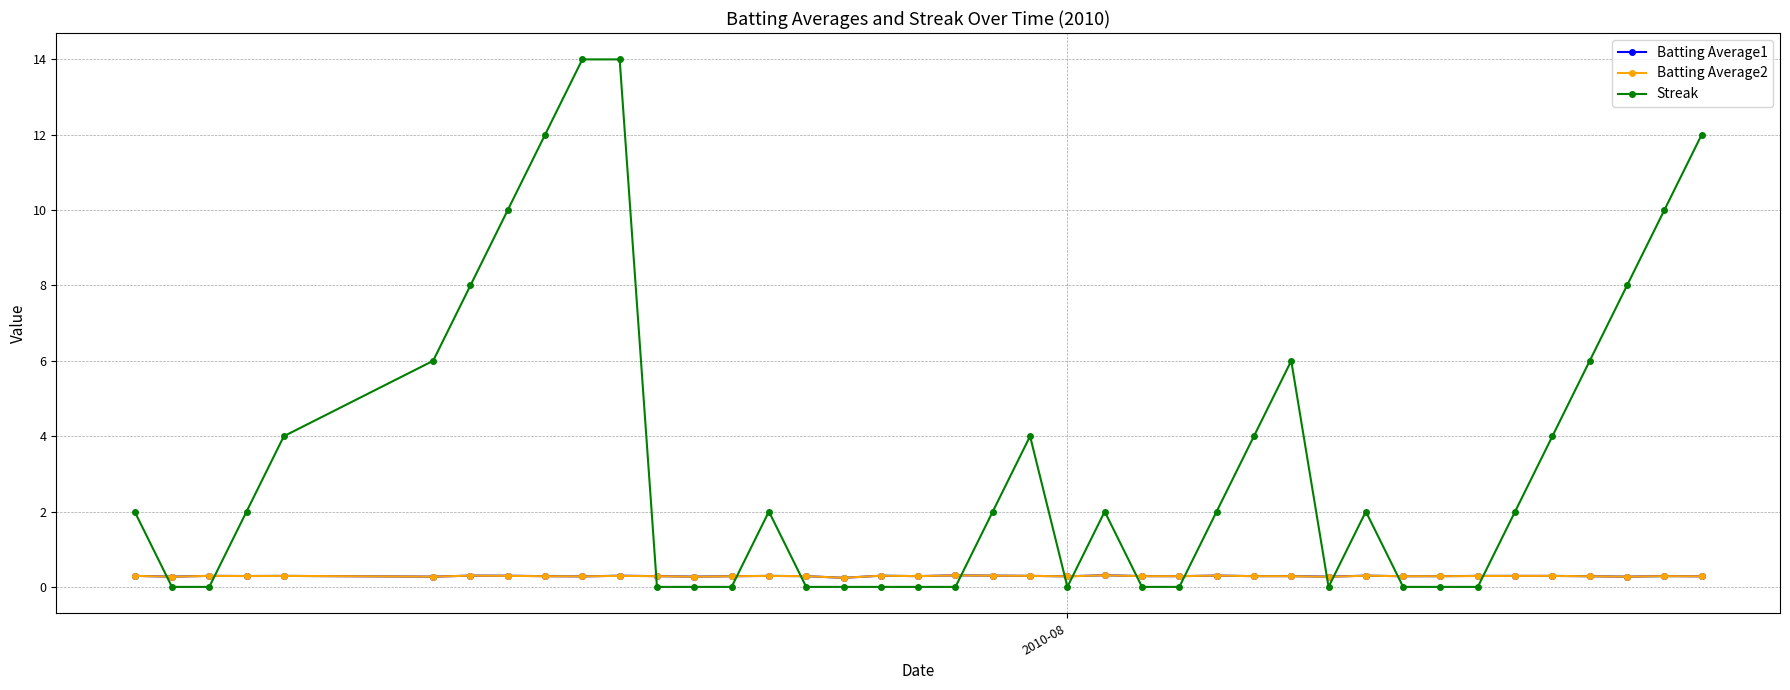

True or false: Batting Average2 has more than 0 points higher than both neighbors.

True